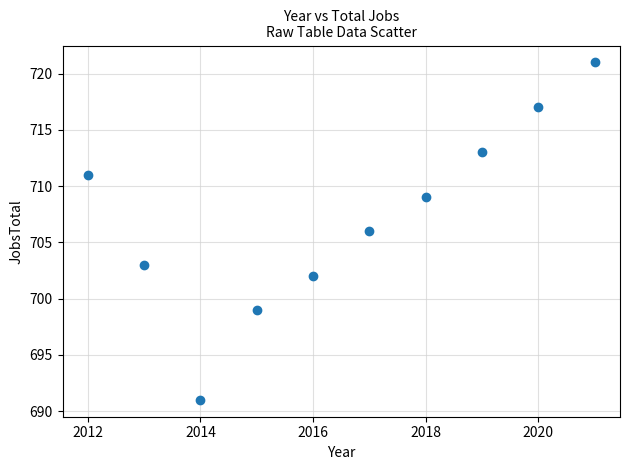

What is the average X value?

2016